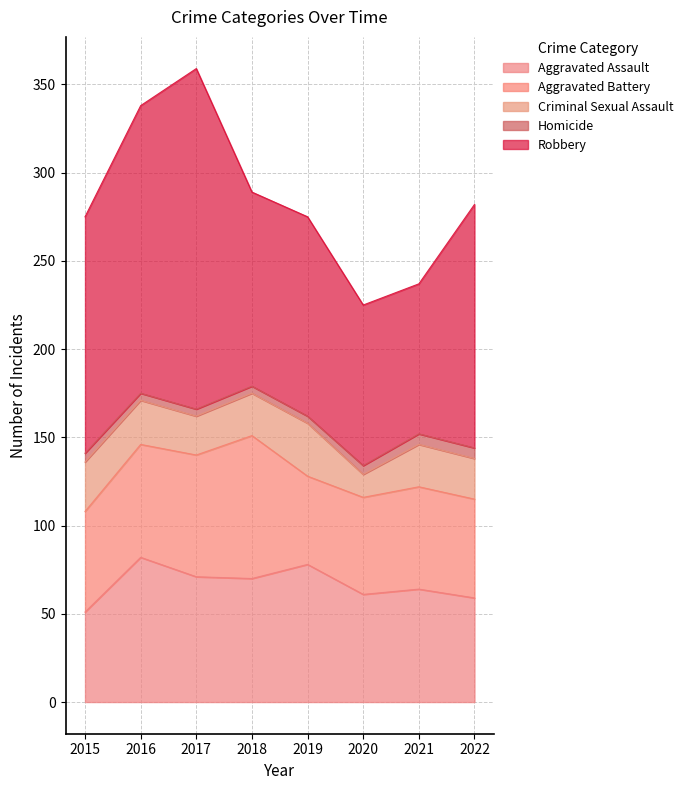

Which category has the highest value in the Criminal Sexual Assault series?

2019